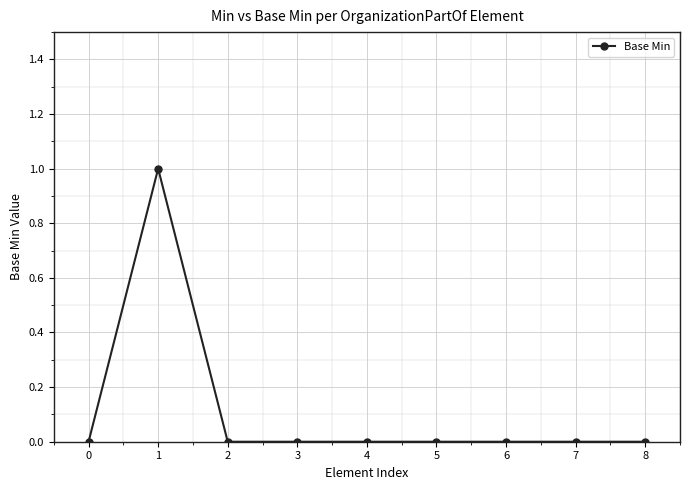

Reading left to right, list all the values displayed in this chart.

0	1	0	0	0	0	0	0	0